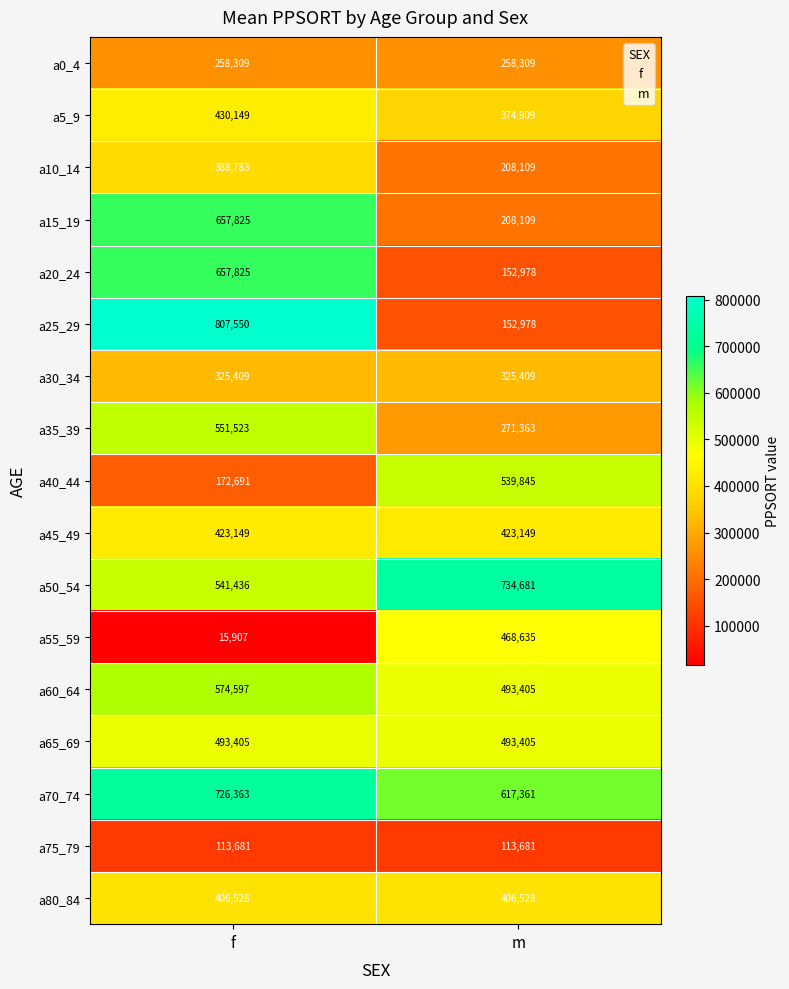

The value of a35_39 at m is 424957. True or false?

False